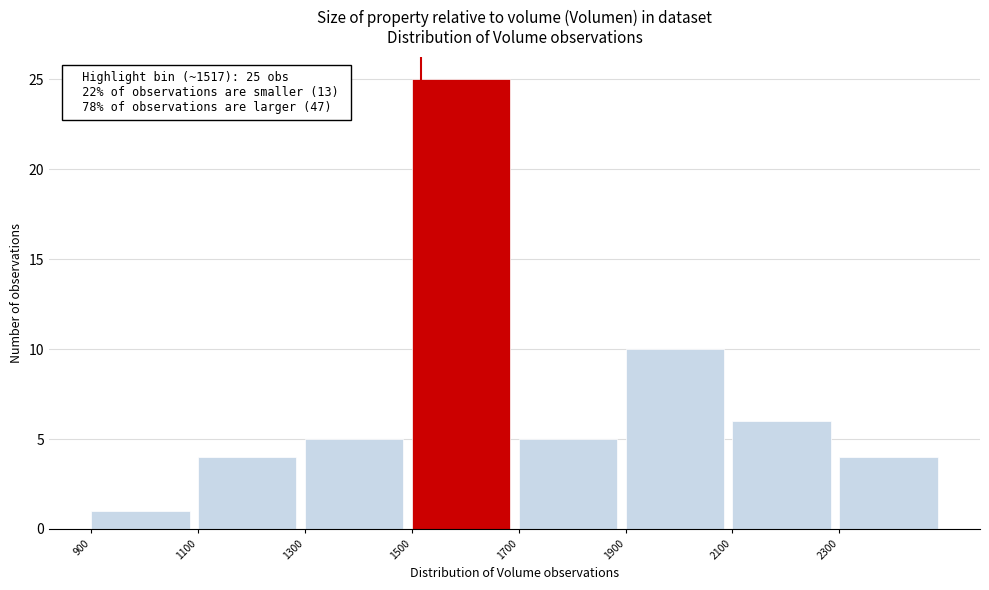

Which range on the x-axis has the tallest bar?

1500 to 1700